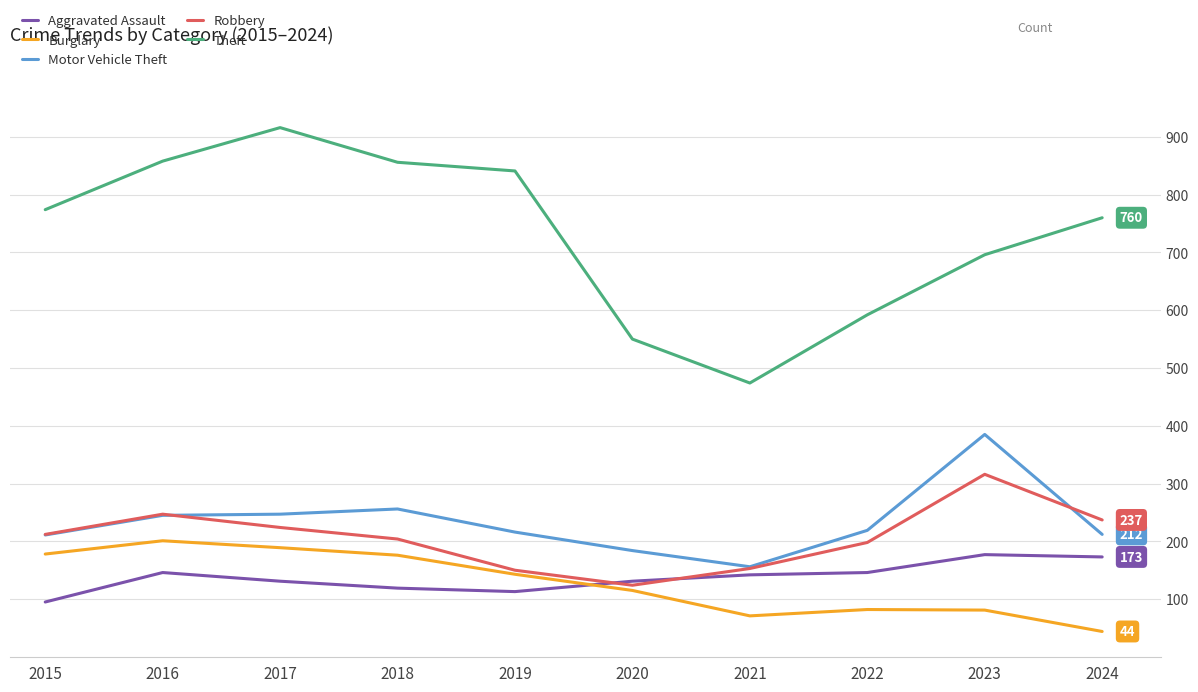

What is the minimum value shown in the chart?

44